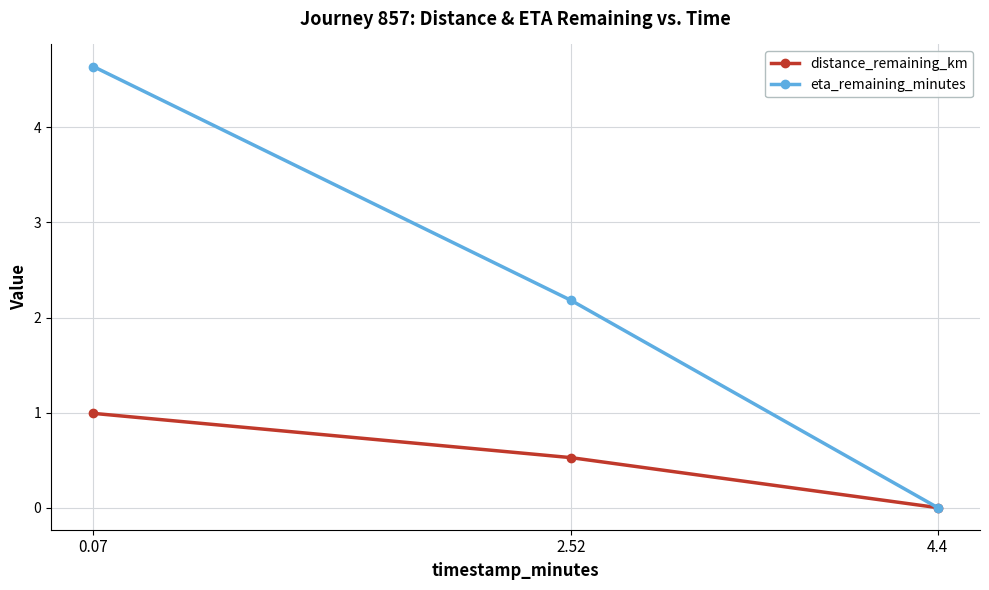

At 2.52, list the series in order from largest to smallest.

eta_remaining_minutes, distance_remaining_km